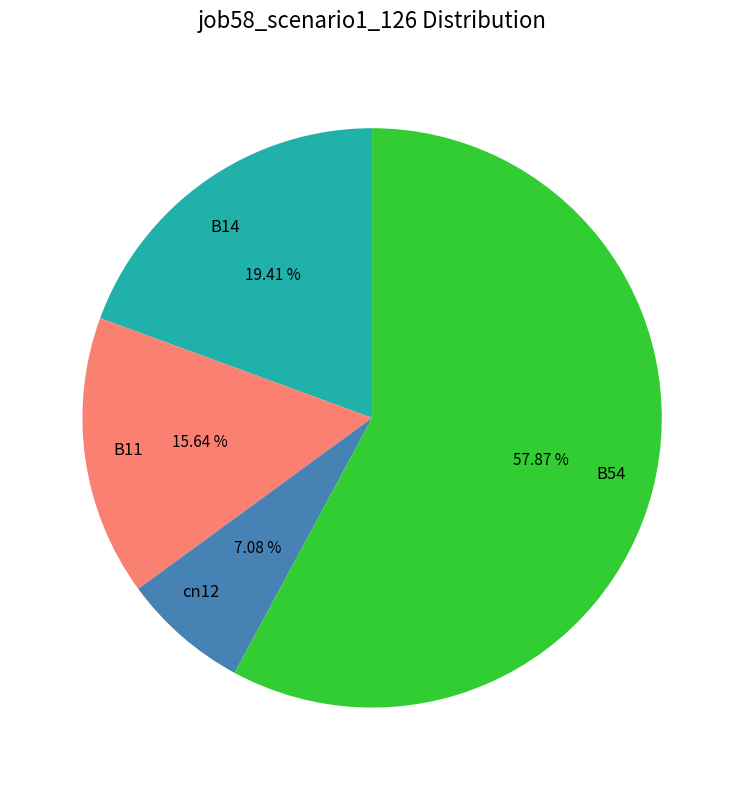

Is it true that B54 is 58% of the pie?

True